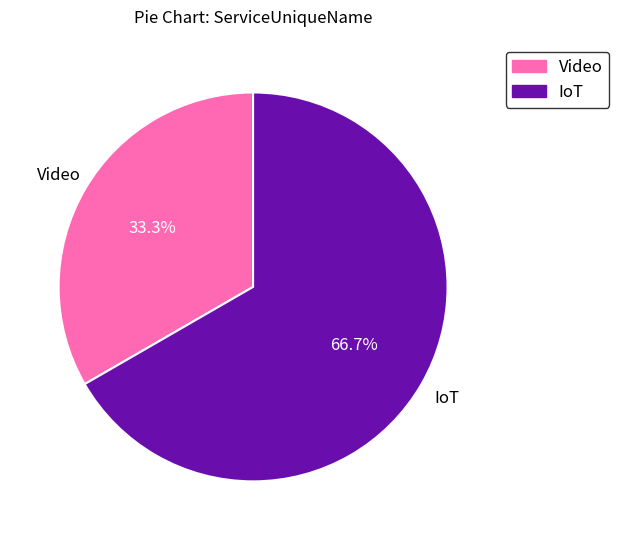

To the nearest percent, what portion does IoT represent?

67%